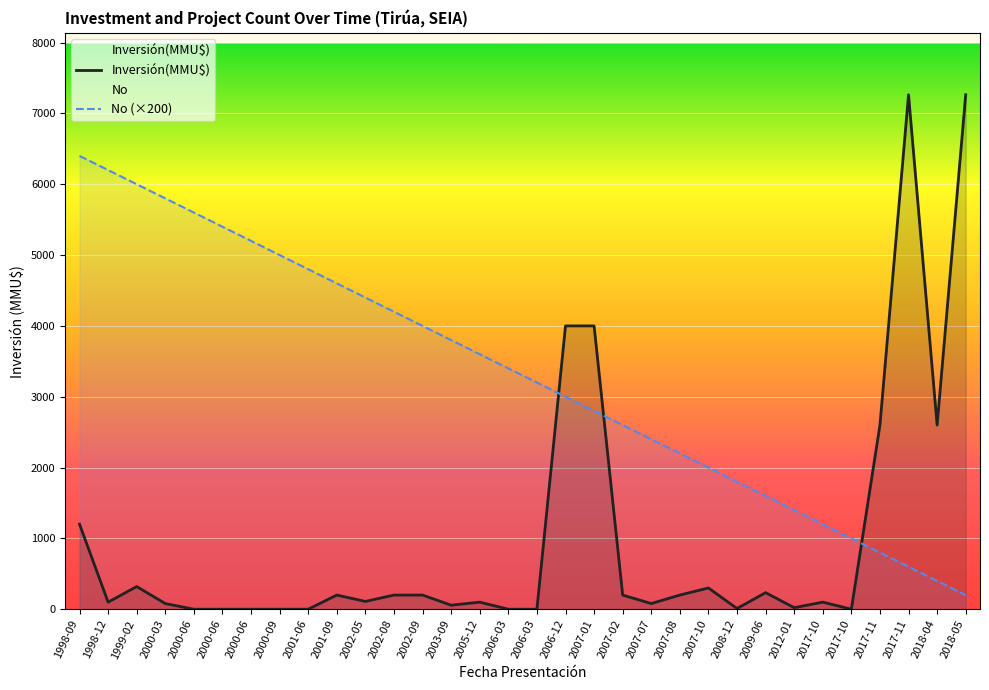

What is the label of the 29th point from the left?

2017-11